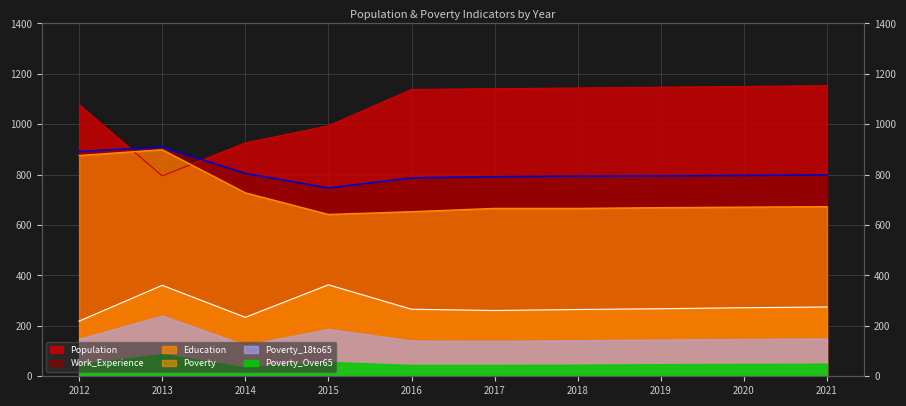

The value of Education at 2015 is 1075. True or false?

False